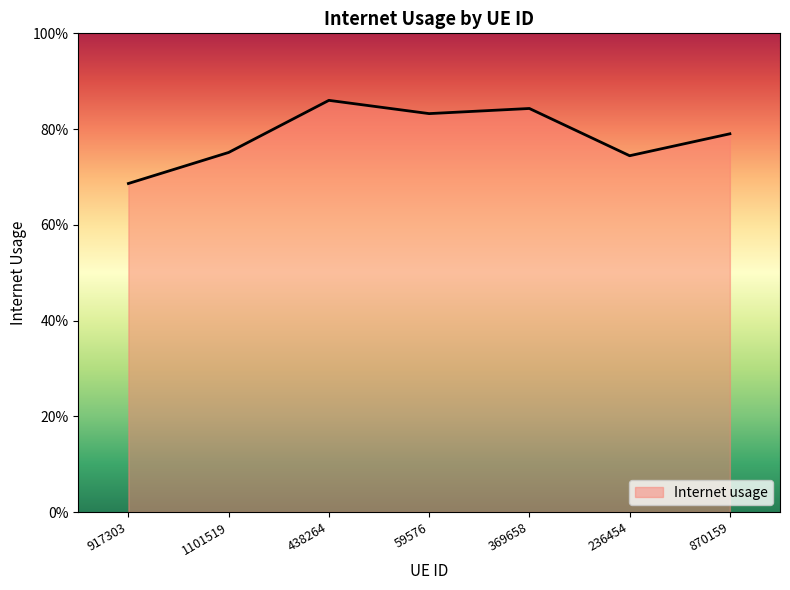

The value at 917303 is 1.2. True or false?

False